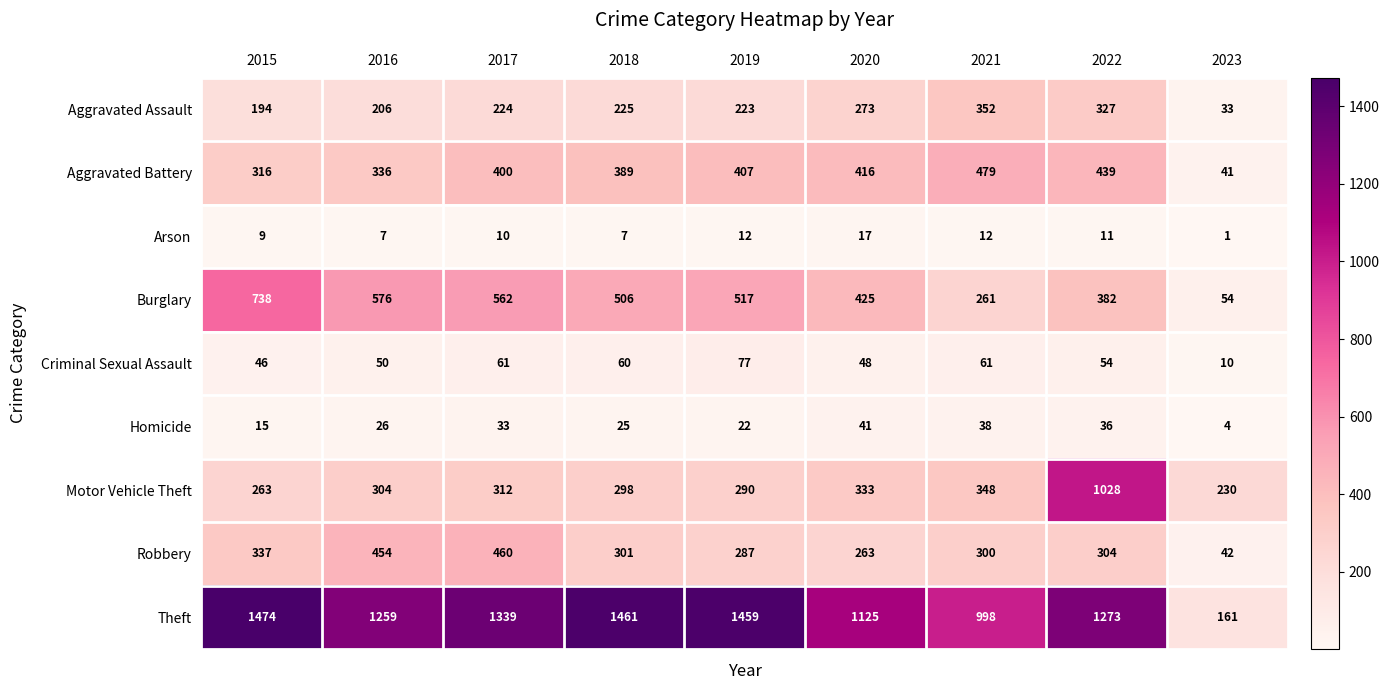

The Motor Vehicle Theft series shows 230 at 2023. True or false?

True